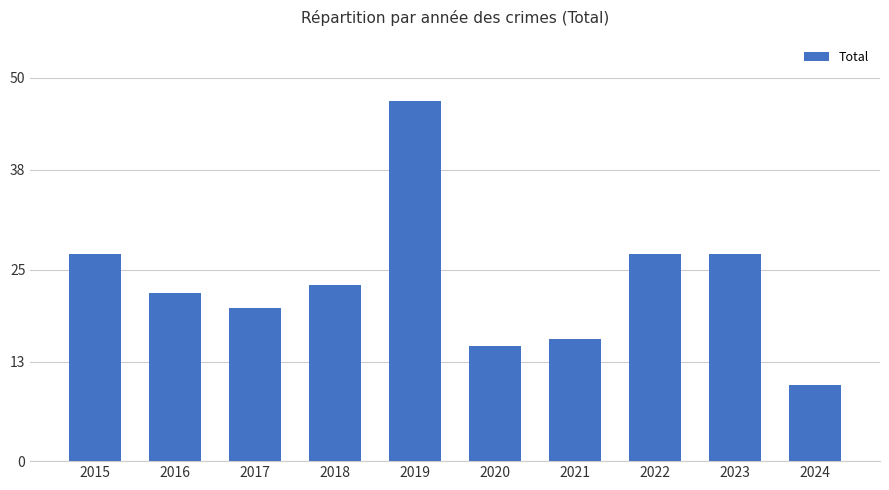

What is the difference between the second highest and minimum values?

17